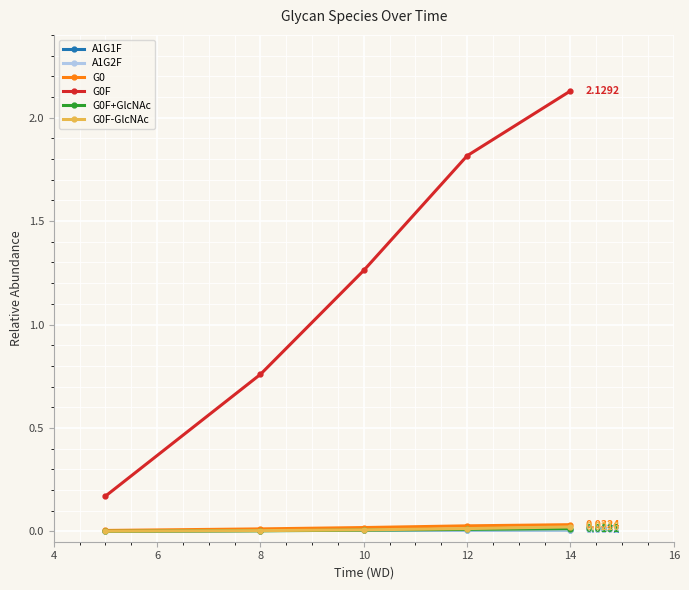

At how many categories does at least one series exceed 1?

3